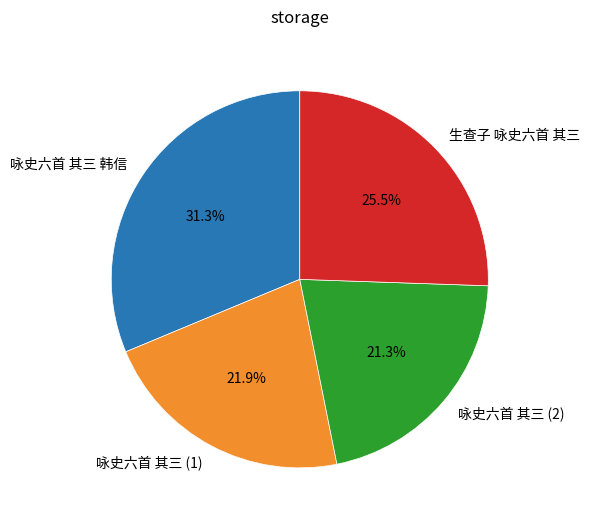

Combined, do 咏史六首 其三 (2) and 生查子 咏史六首 其三 account for over 50%?

No